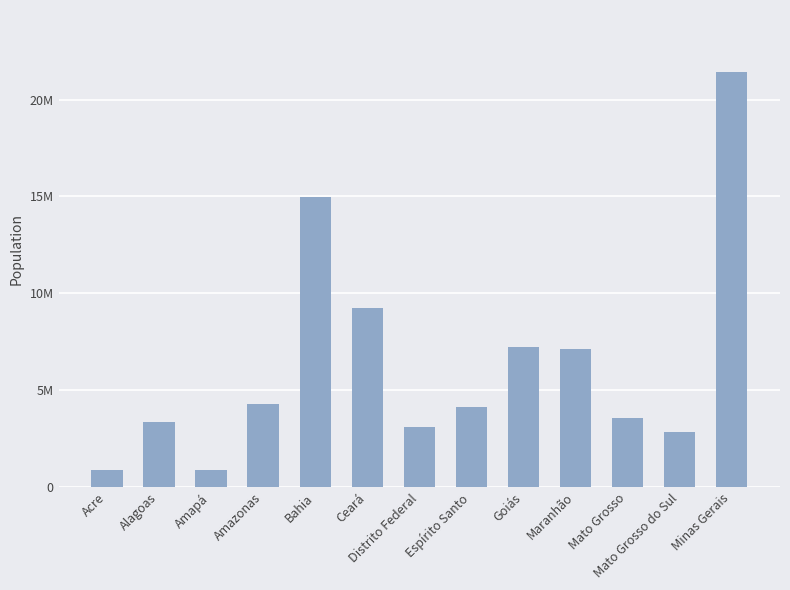

How many values exceed 4108508?

6